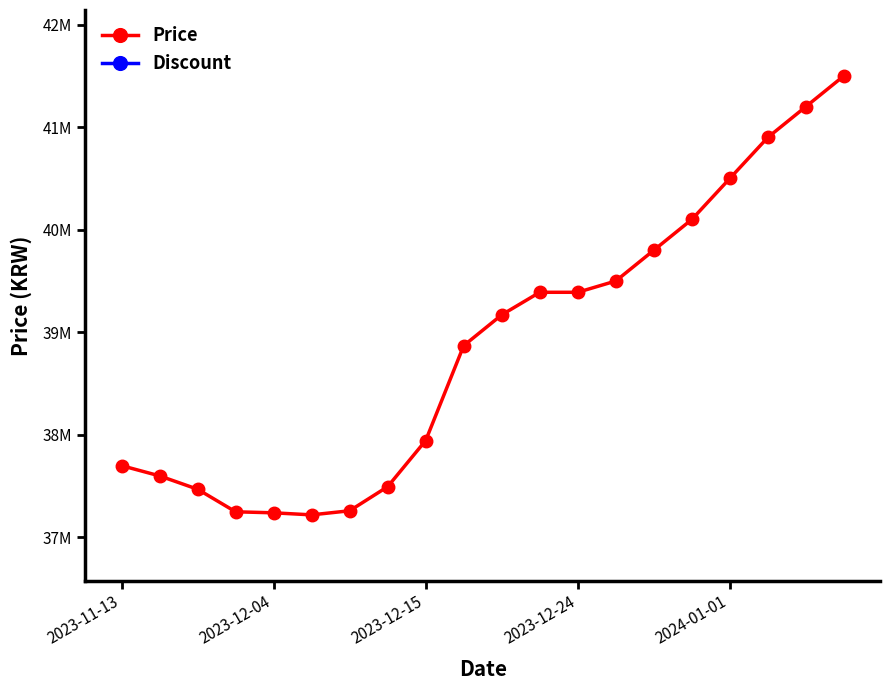

How many categories are shown in the chart?

20